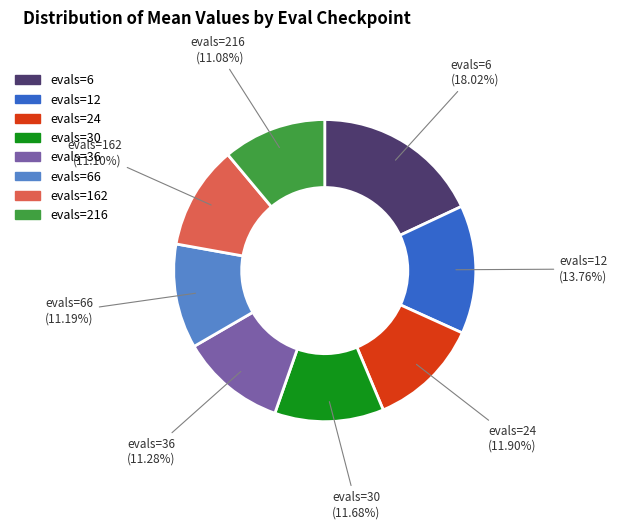

How many segments does this pie chart have?

8